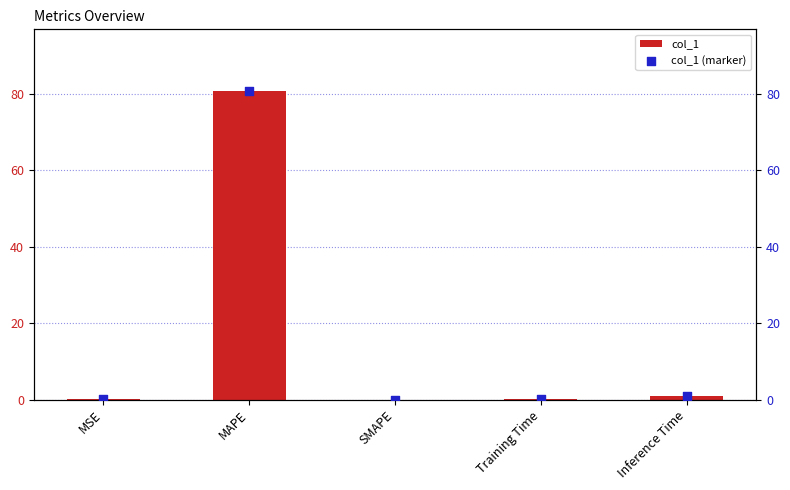

Which series has the largest total across all categories?

col_1